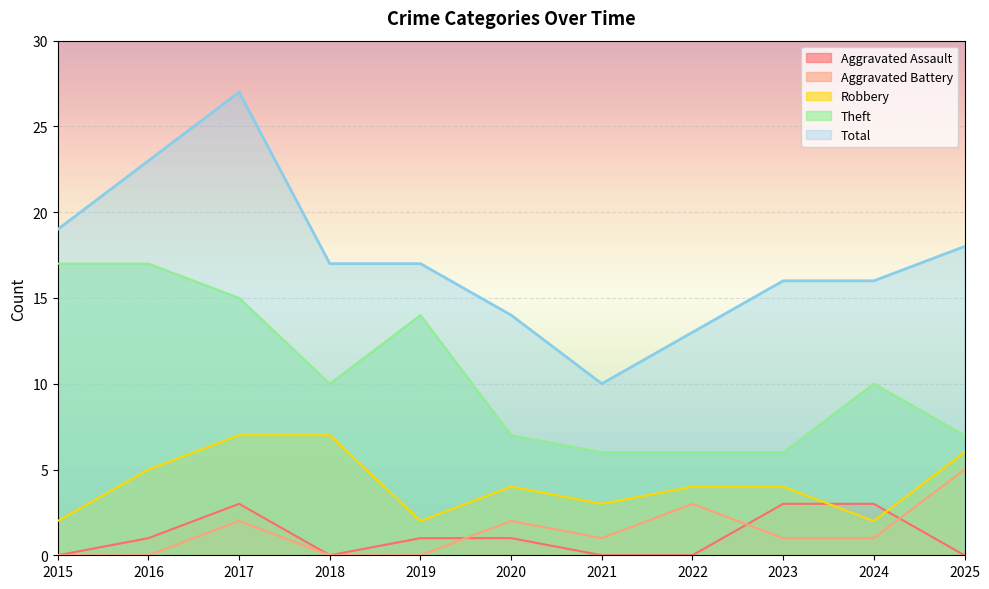

Which category has the highest value in the Aggravated Assault series?

2017